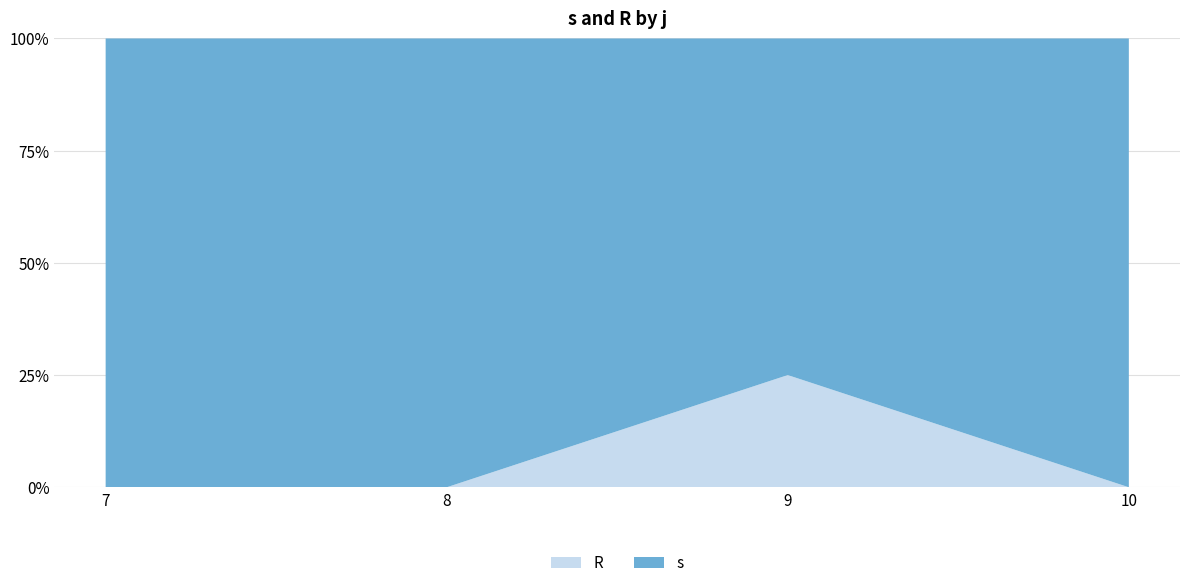

What is the total value across all series at 10?

100